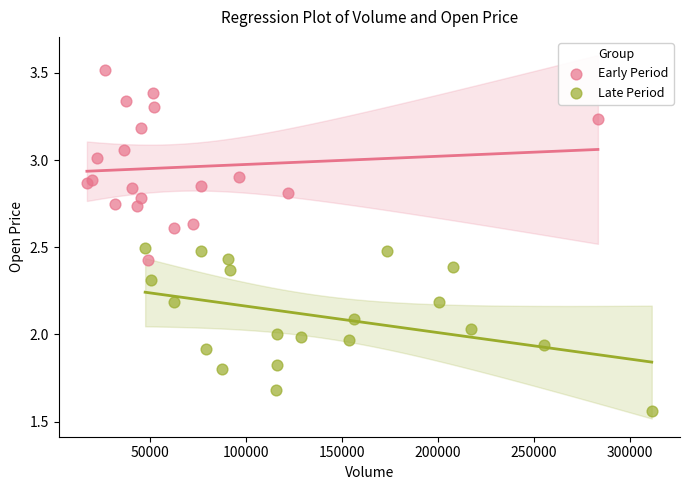

Which series reaches the minimum Y coordinate?

Late Period